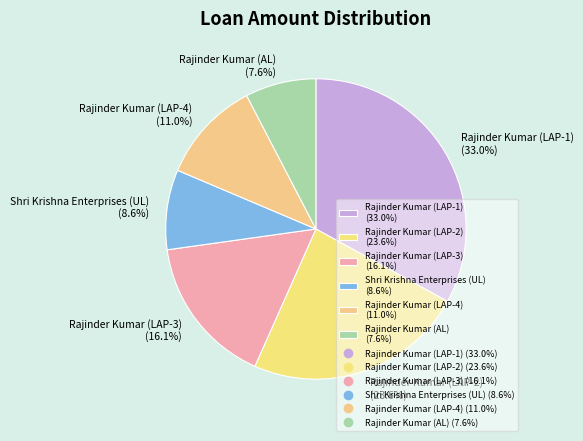

Is it true that Shri Krishna Enterprises (UL) is 9% of the pie?

True